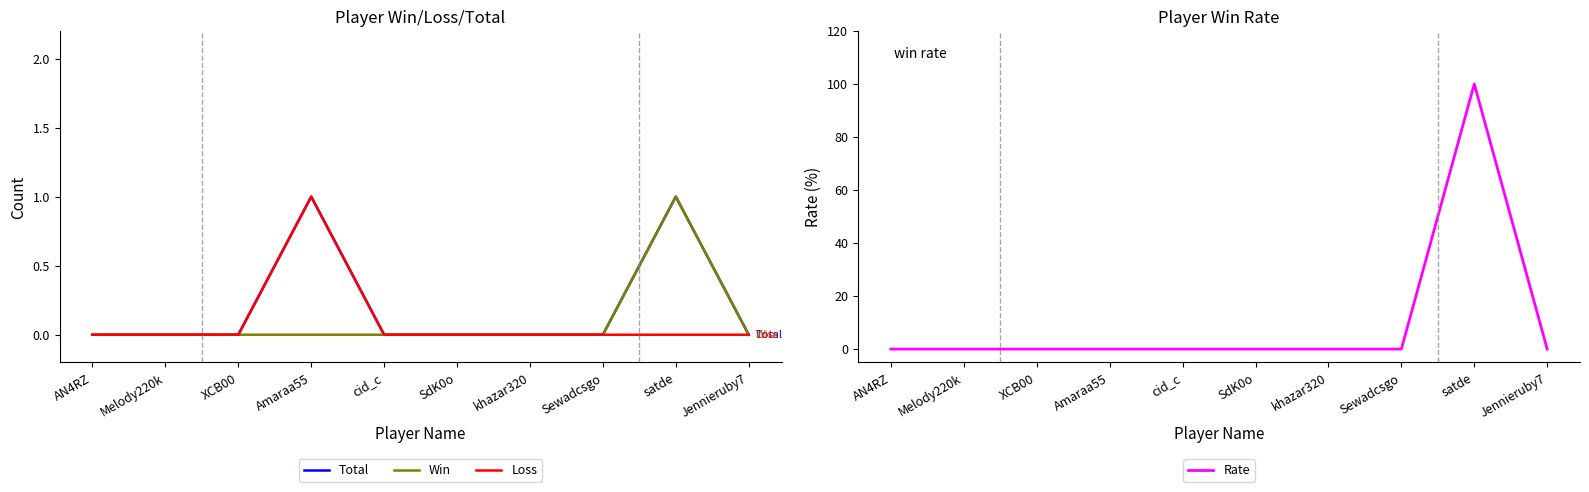

What is the sum of all Loss values?

1